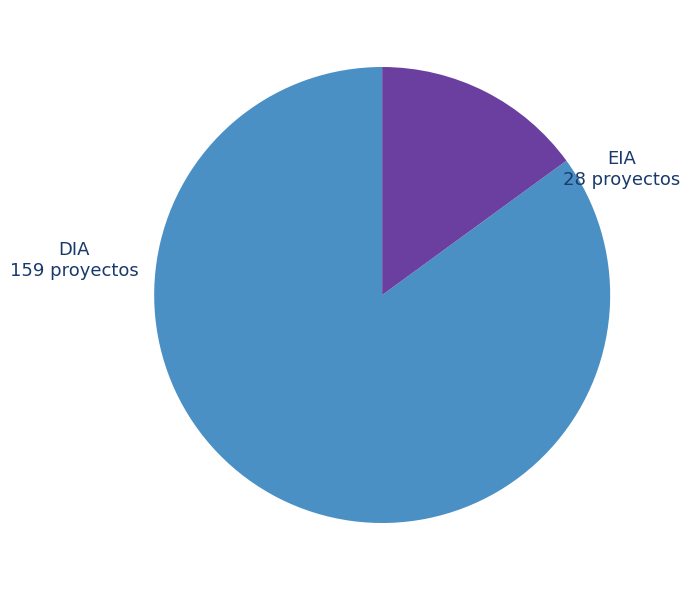

Which category accounts for the majority?

DIA